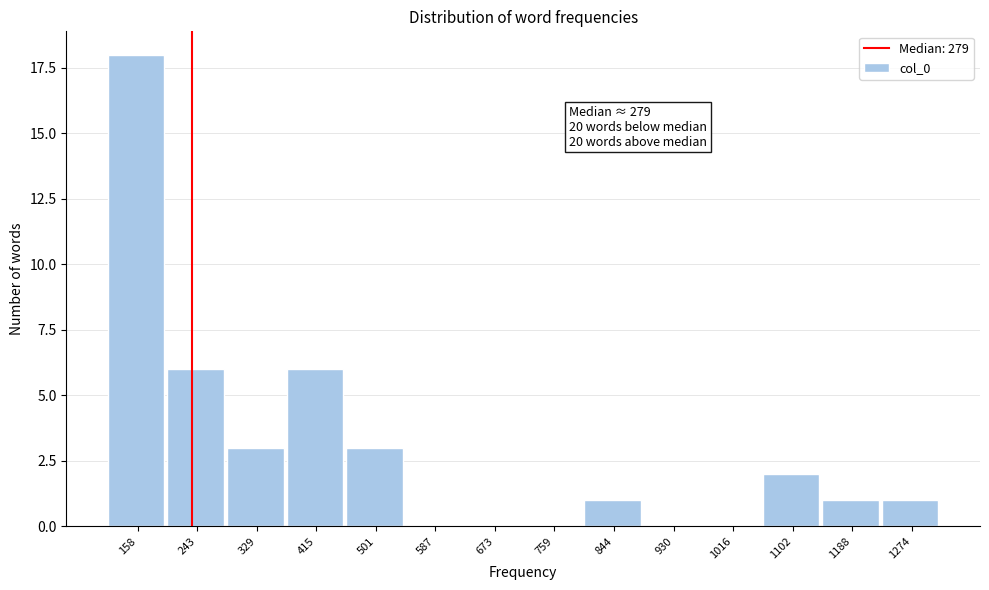

Reading left to right, extract all data points from this chart.

158=18	243=6	329=3	415=6	501=3	587=0	673=0	759=0	844=1	930=0	1016=0	1102=2	1188=1	1274=1